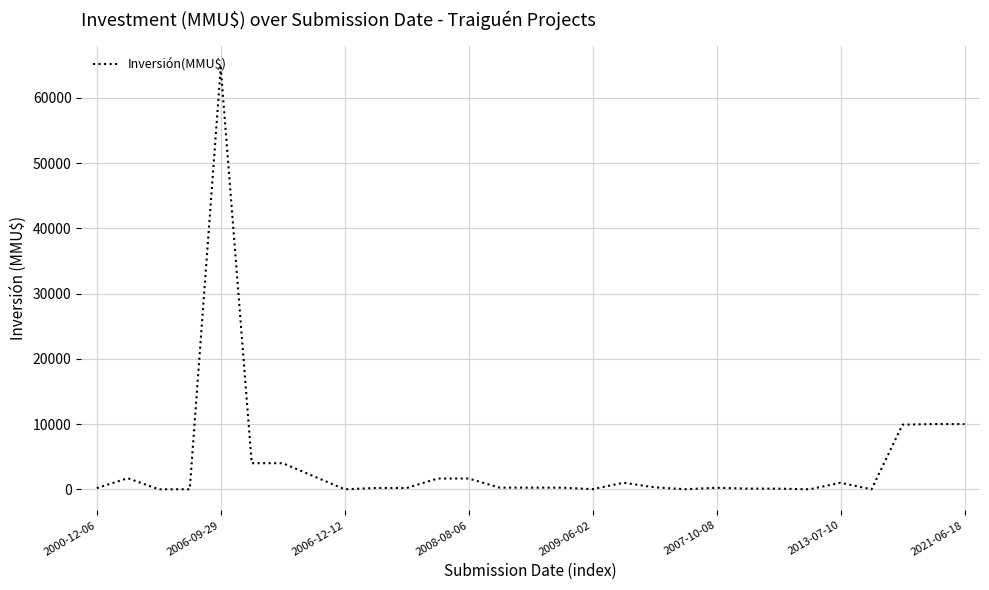

The value at 2006-09-29 is 64655. True or false?

True